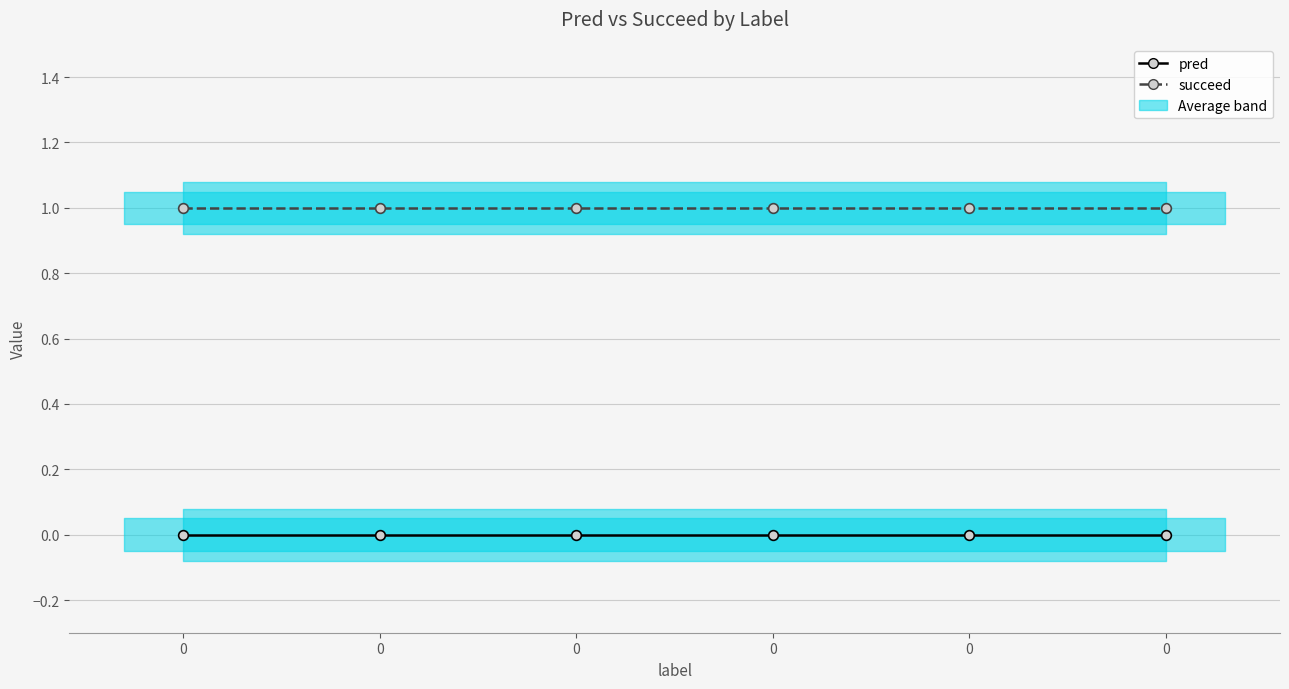

What are all the series names shown in the legend?

pred, succeed